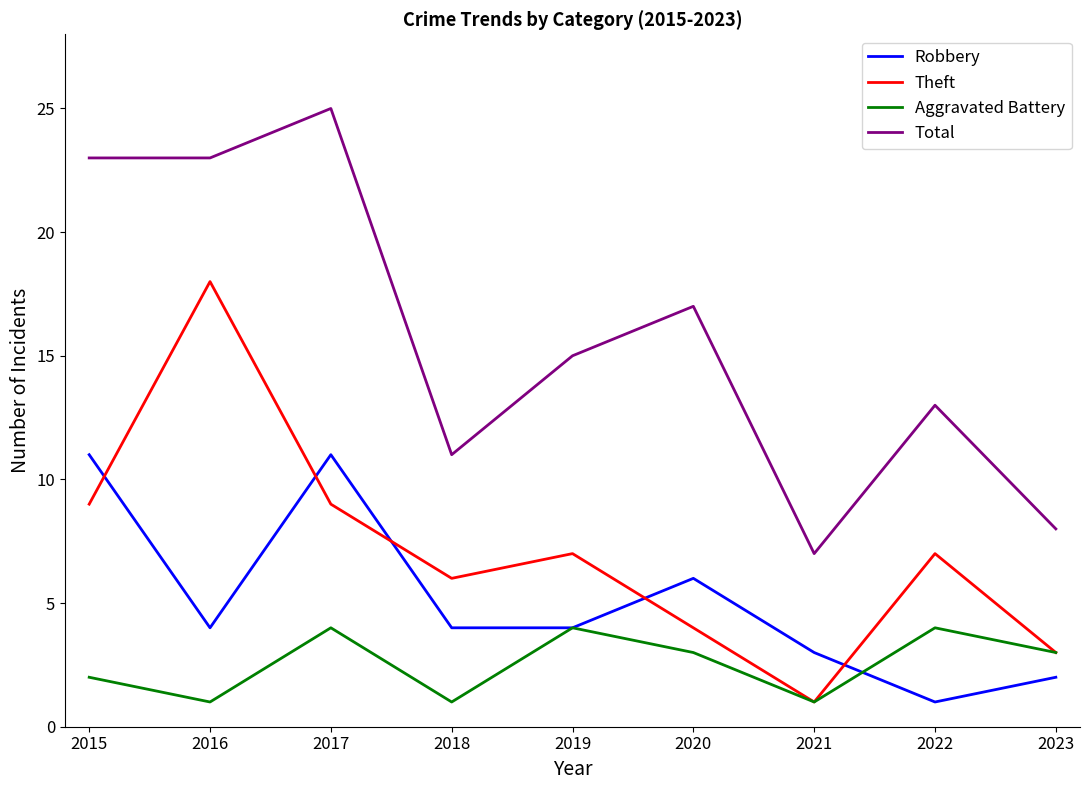

What is the maximum value for Robbery?

11